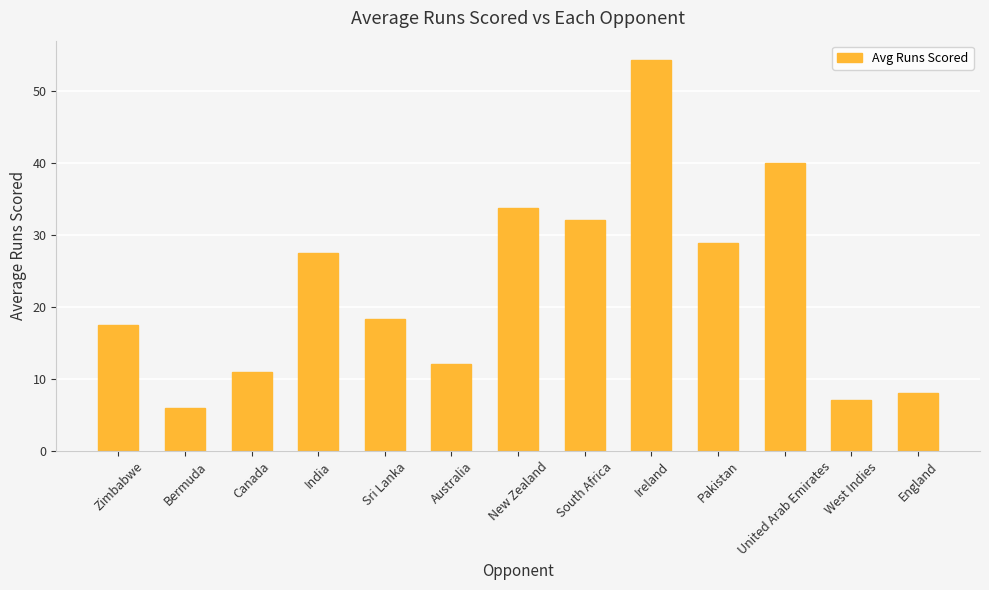

Is it true that the value at United Arab Emirates is 40.0?

True